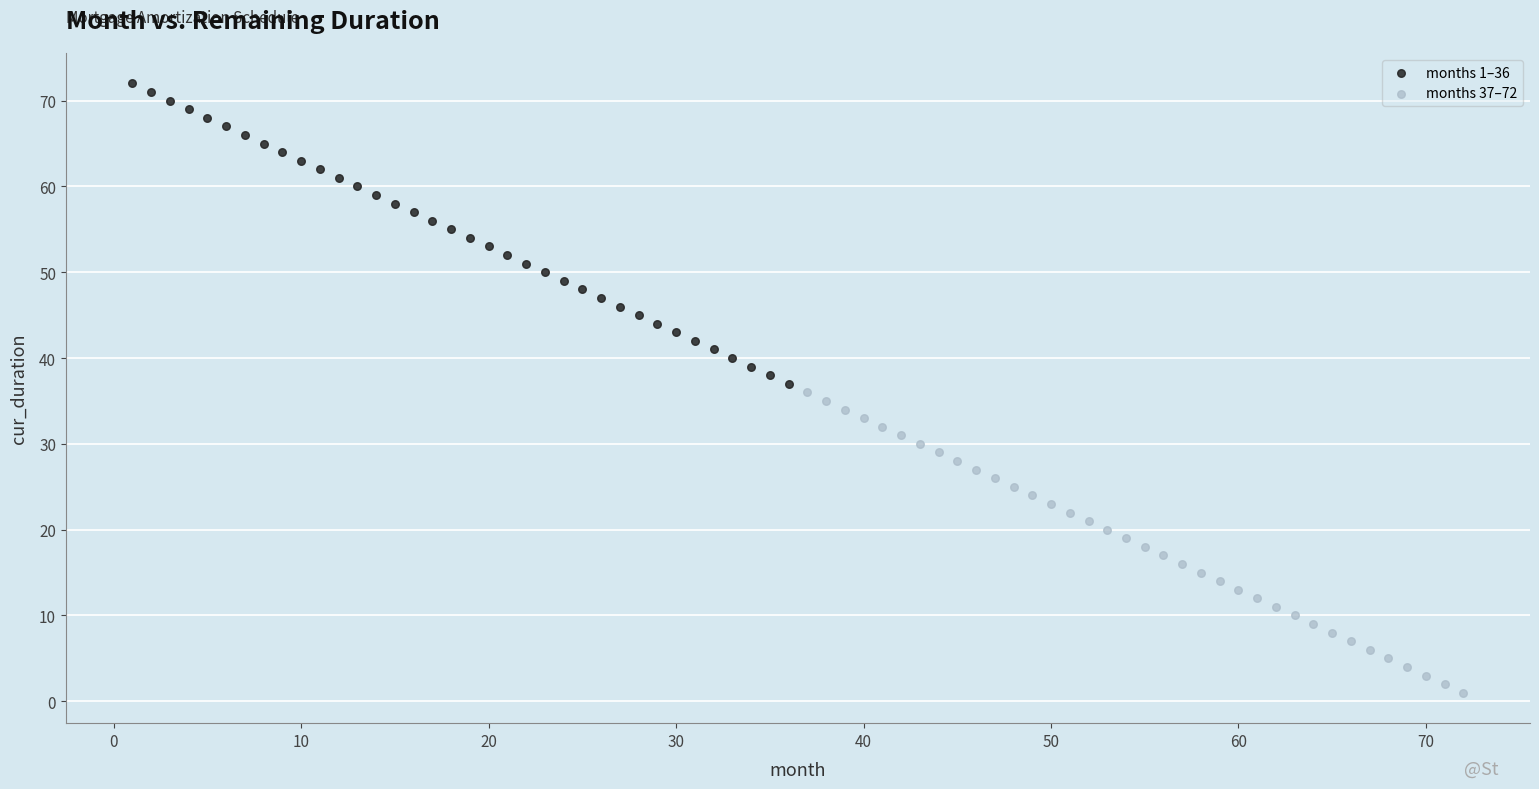

Which series contains the highest Y value?

months 1–36